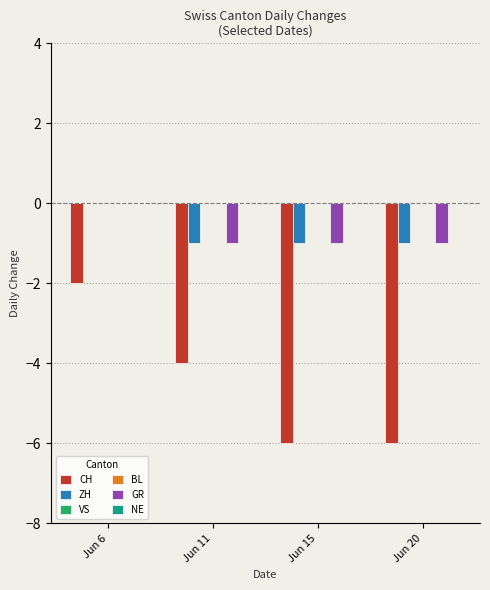

At which category is the sum across all series the highest?

Jun 6